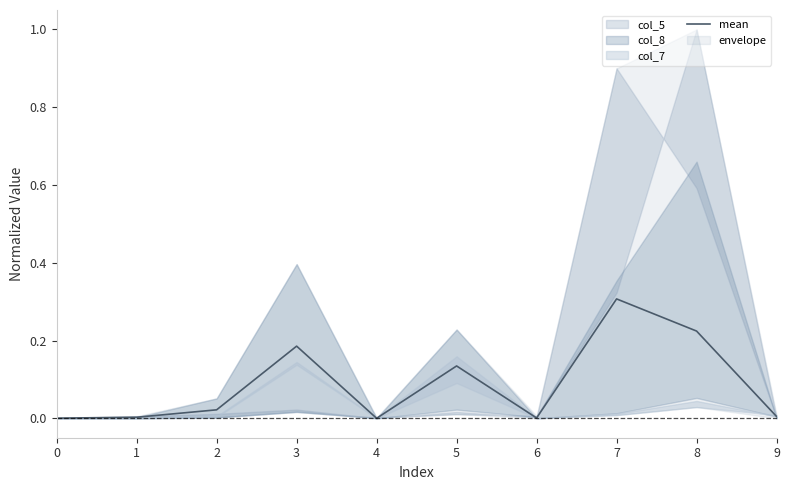

True or false: the data shows 0.0 at 4.

True